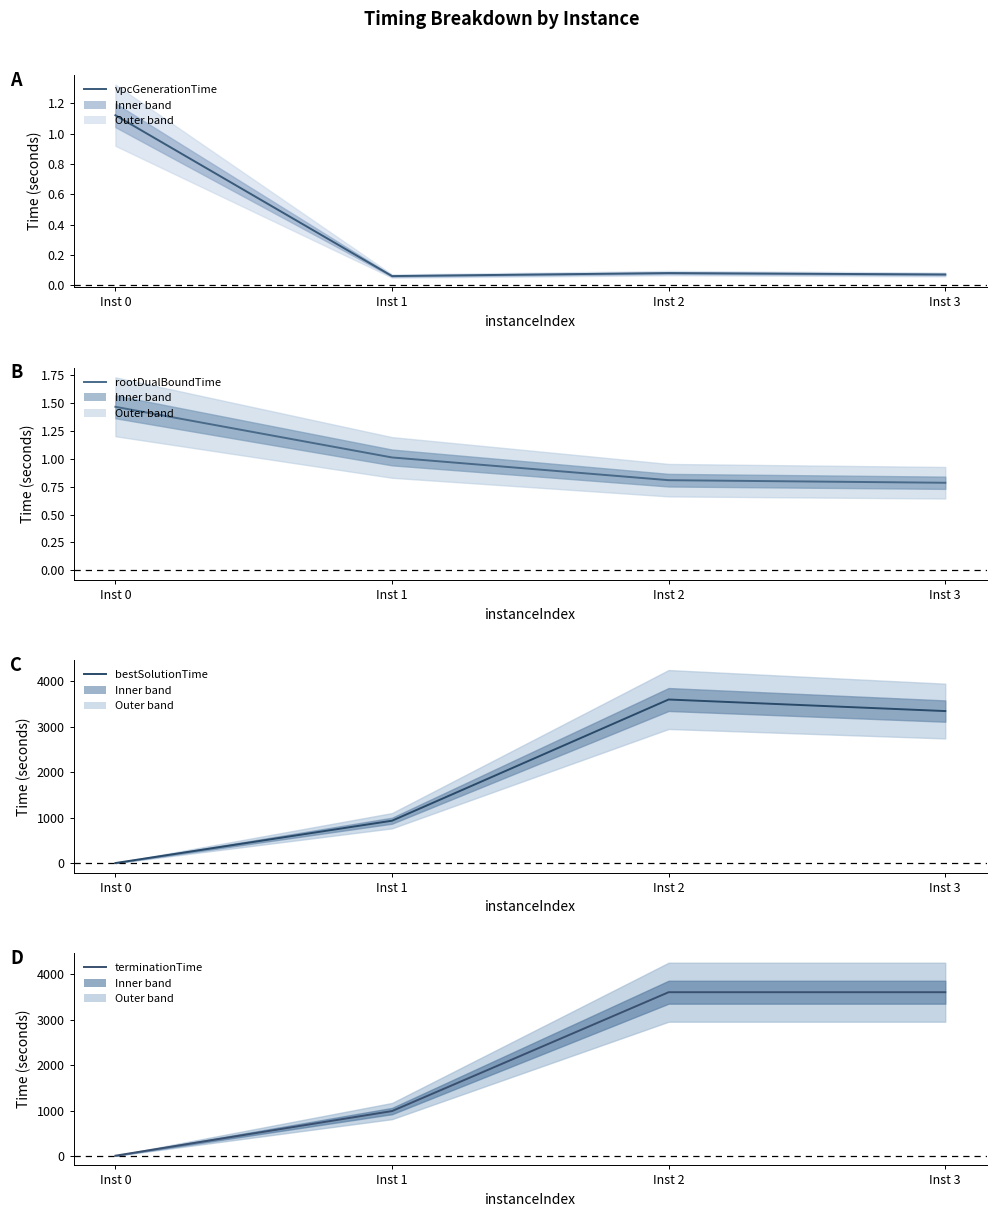

Which series has the largest total across all categories?

terminationTime